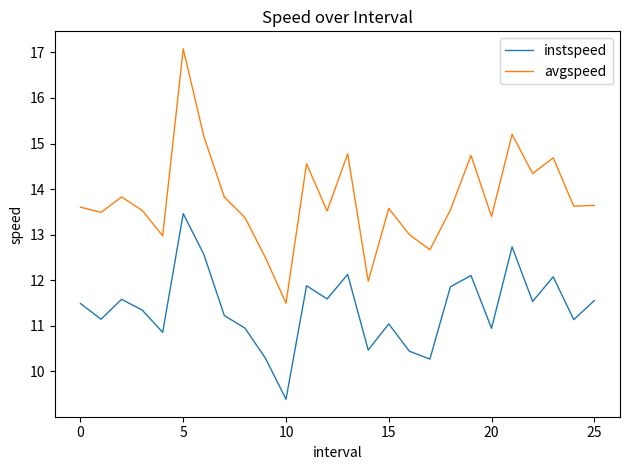

What is the difference between the maximum and minimum values in the avgspeed series?

5.6